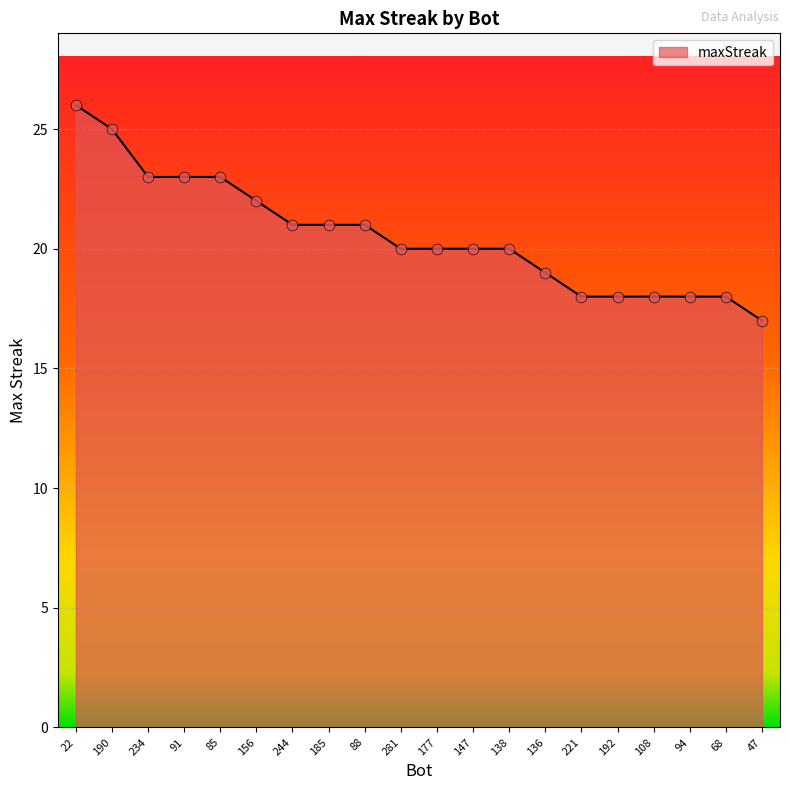

Approximately how many times larger is the value at 68 compared to 281?

0.9